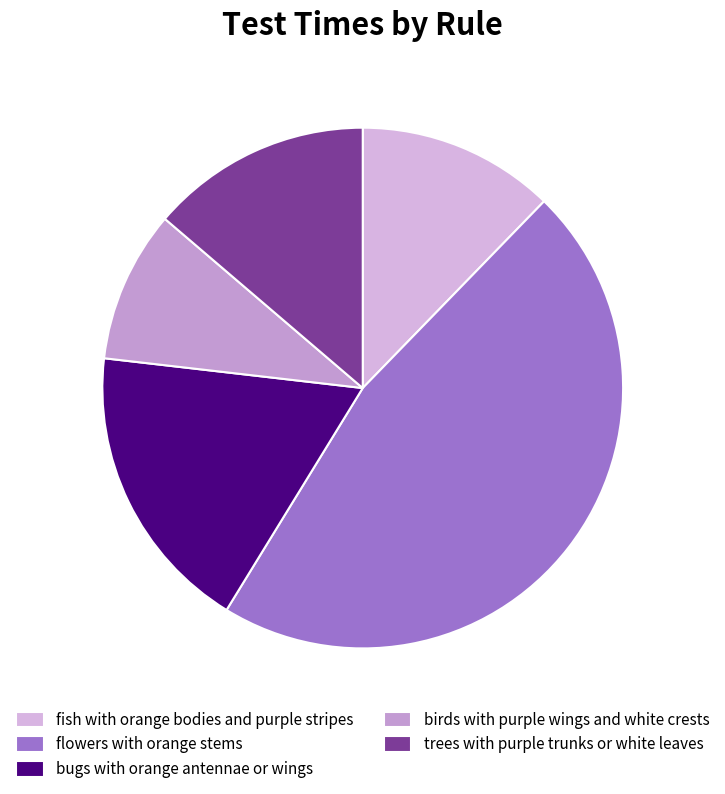

Count the number of slices in the pie.

5